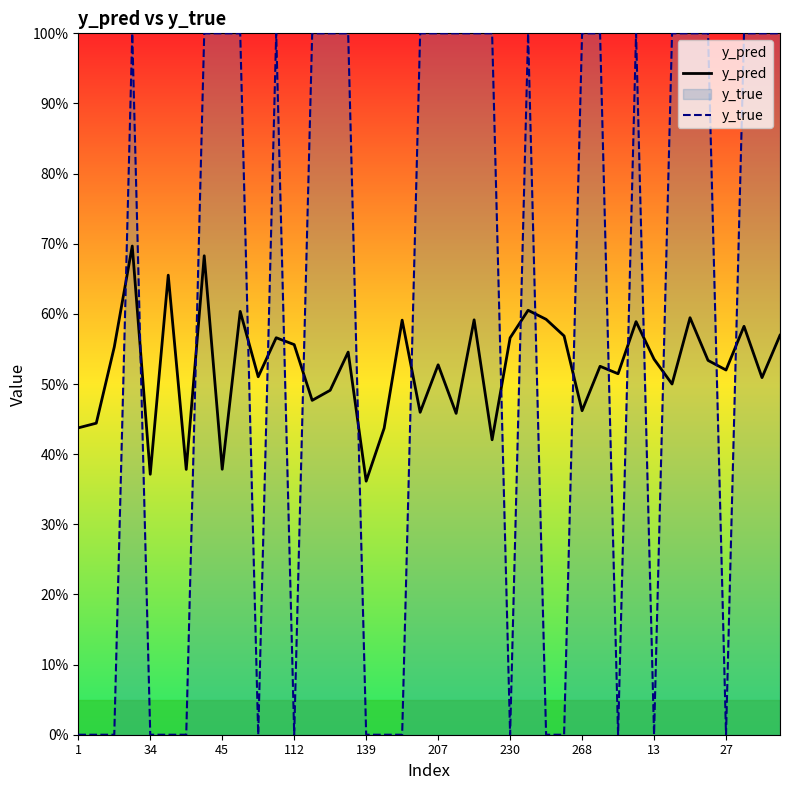

What is the sum of the y_true values at 11 and 29?

2.0